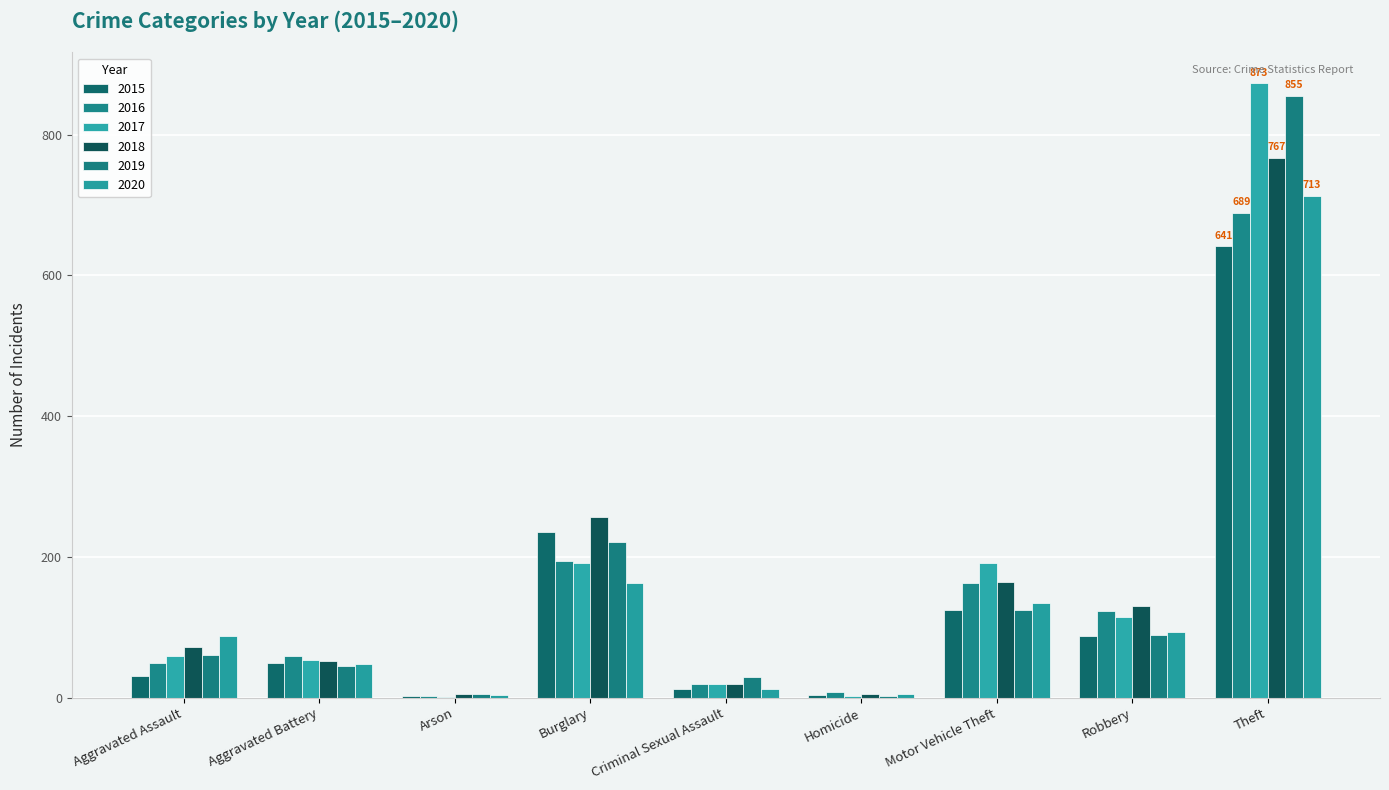

What is the highest value of the 2015 series?

641